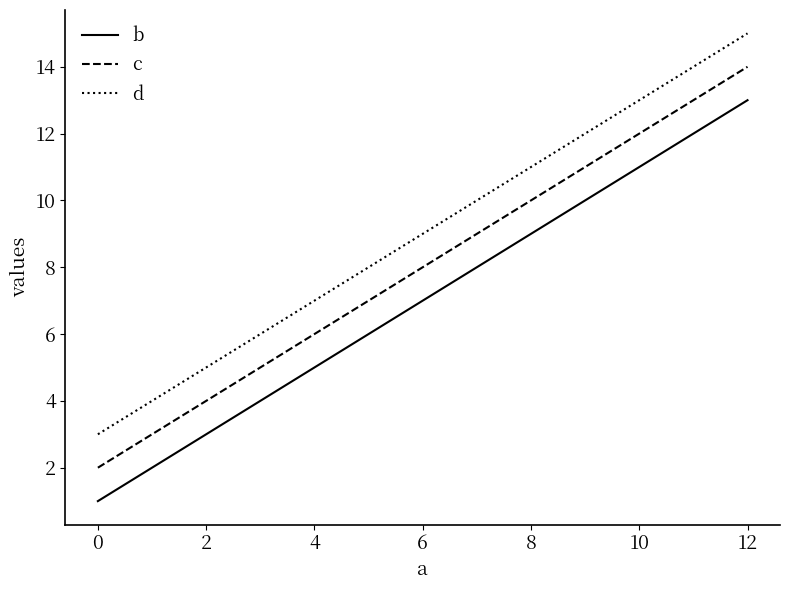

True or false: d and c intersect in this chart.

False